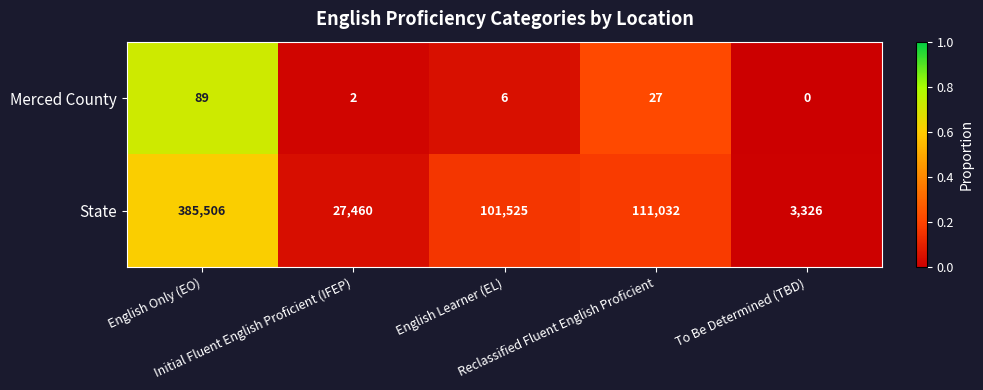

What is the average value of the Merced County series?

25